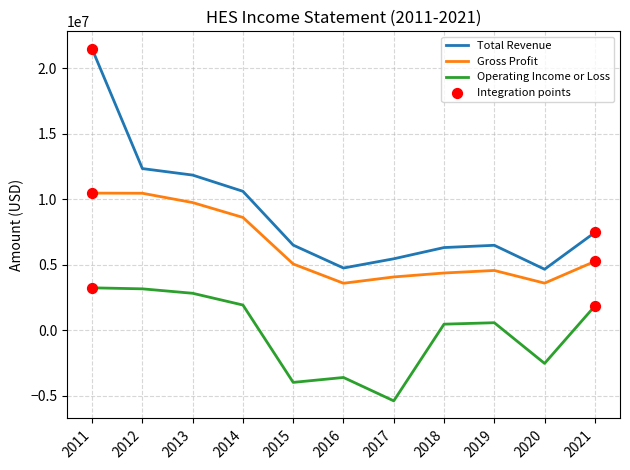

At how many categories does at least one series exceed 19554385?

1